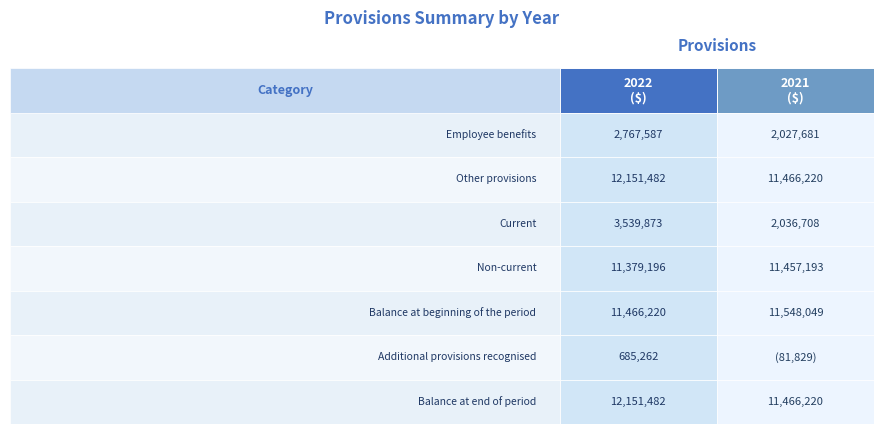

How many distinct data groups are displayed?

7